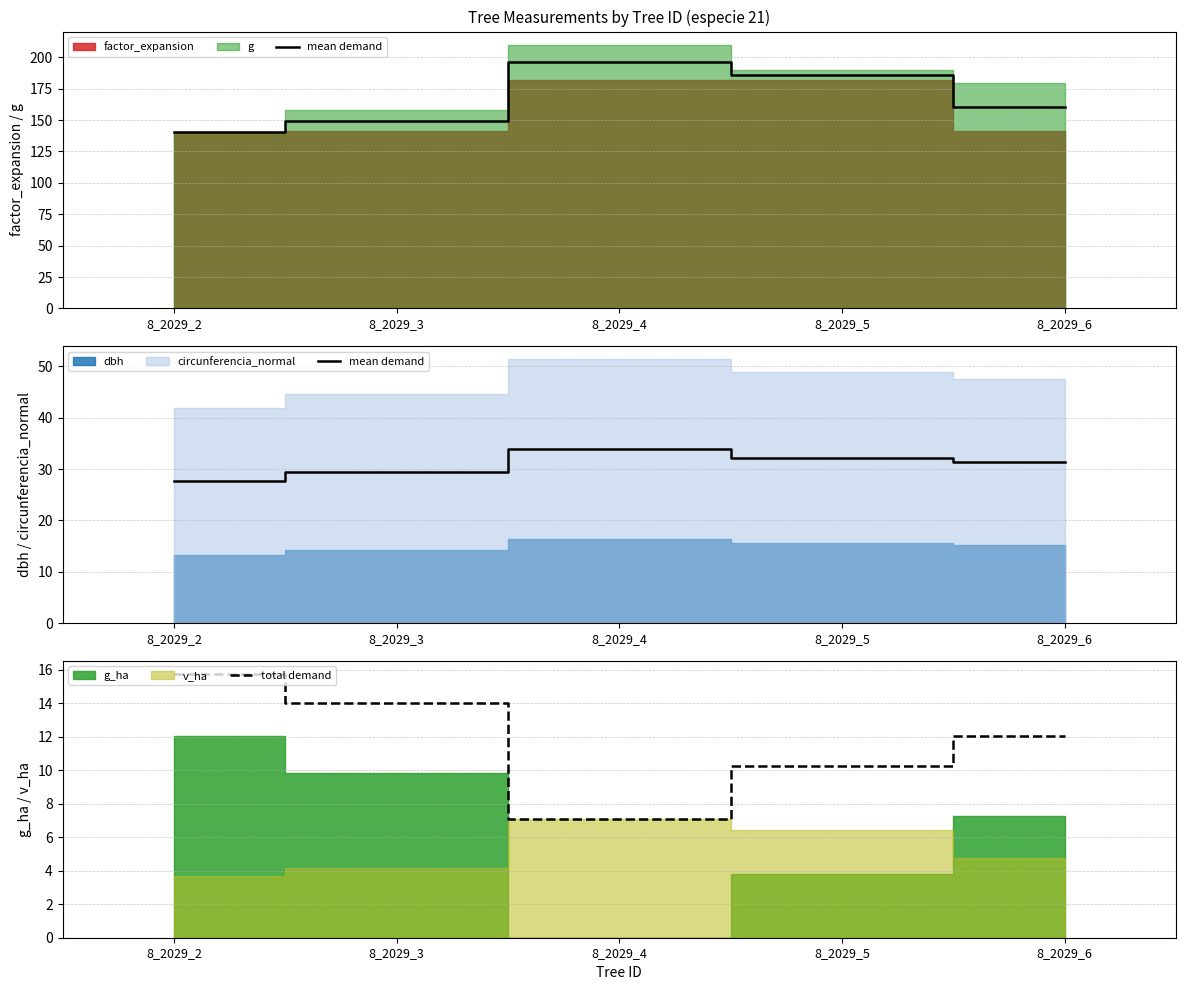

True or false: total demand has a value of 5.5 at 8_2029_3.

False